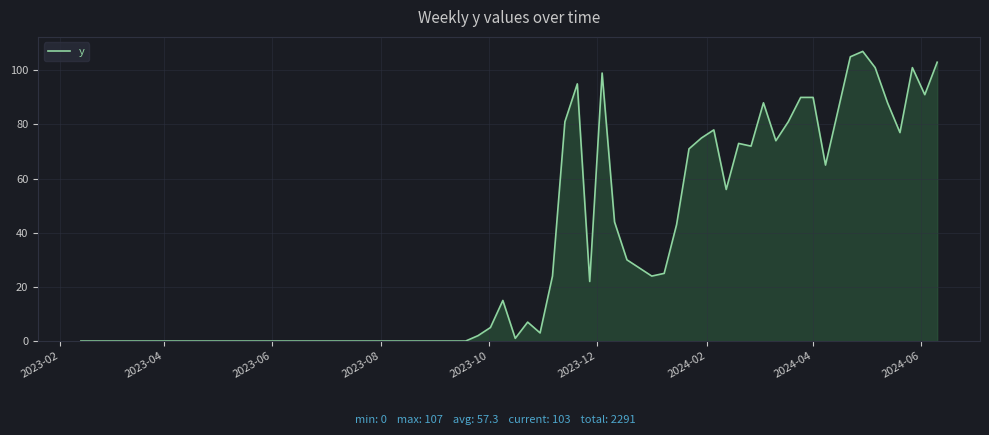

What is the difference between the maximum and minimum values?

107